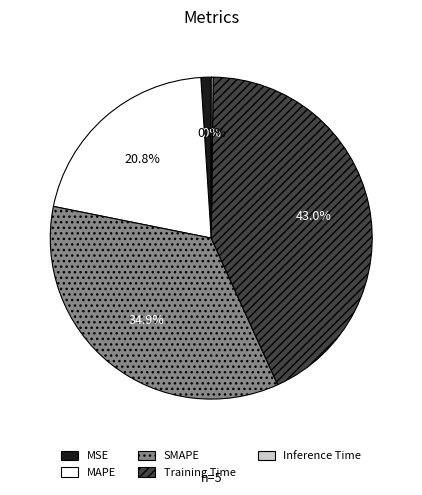

The SMAPE slice represents 20% of the pie. True or false?

False